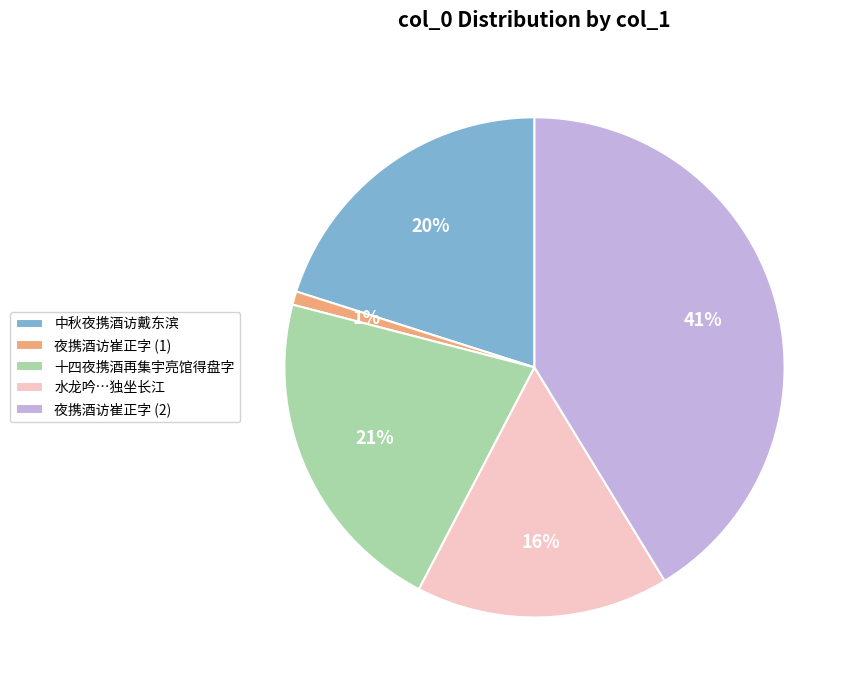

Combined, do 中秋夜携酒访戴东滨 and 夜携酒访崔正字 (2) account for over 50%?

Yes